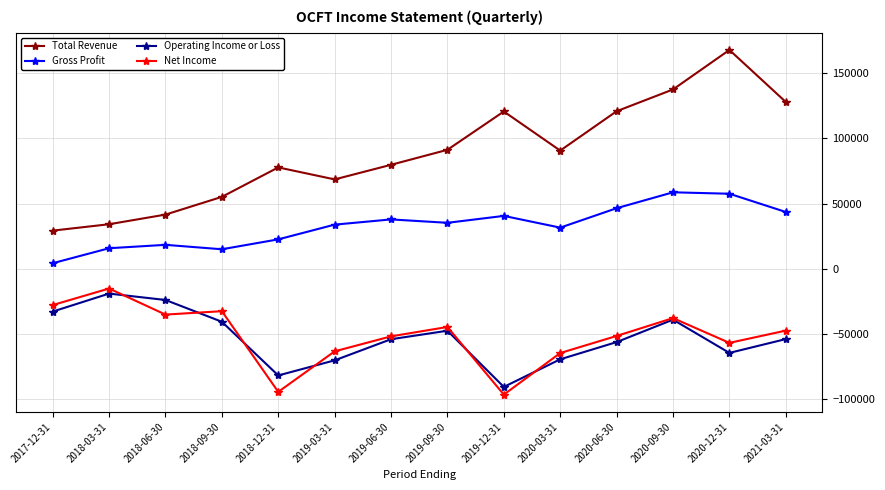

Which category has the highest value across all series?

2020-12-31